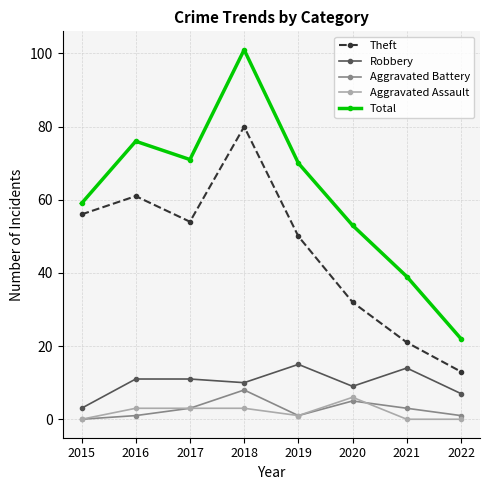

What is the value of the Aggravated Assault point at the 5th from the left?

1